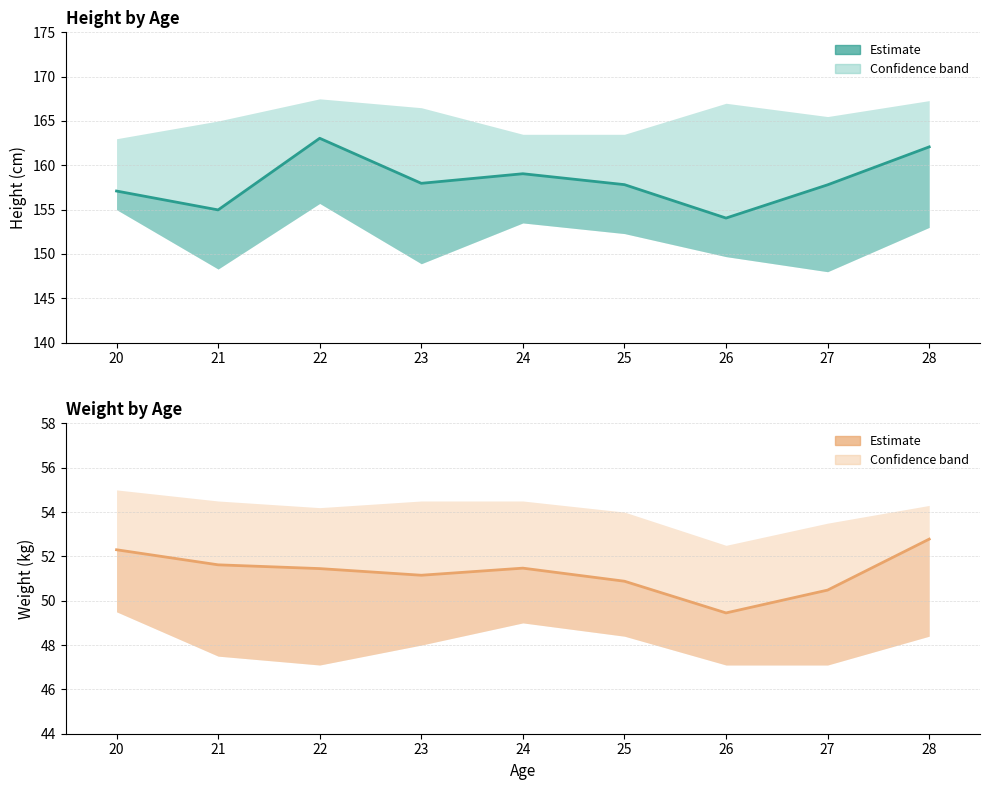

The weight (mean) series shows 23.8 at 27. True or false?

False